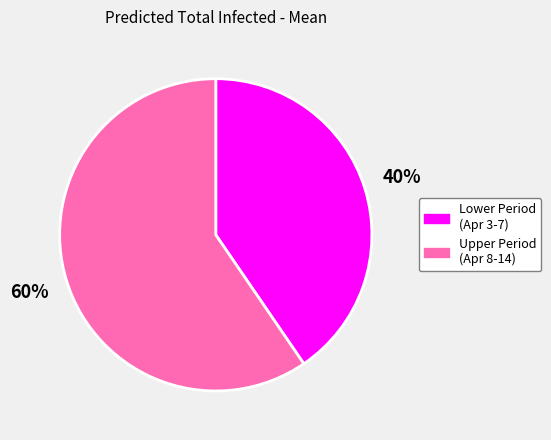

Does any single category account for the majority?

Yes